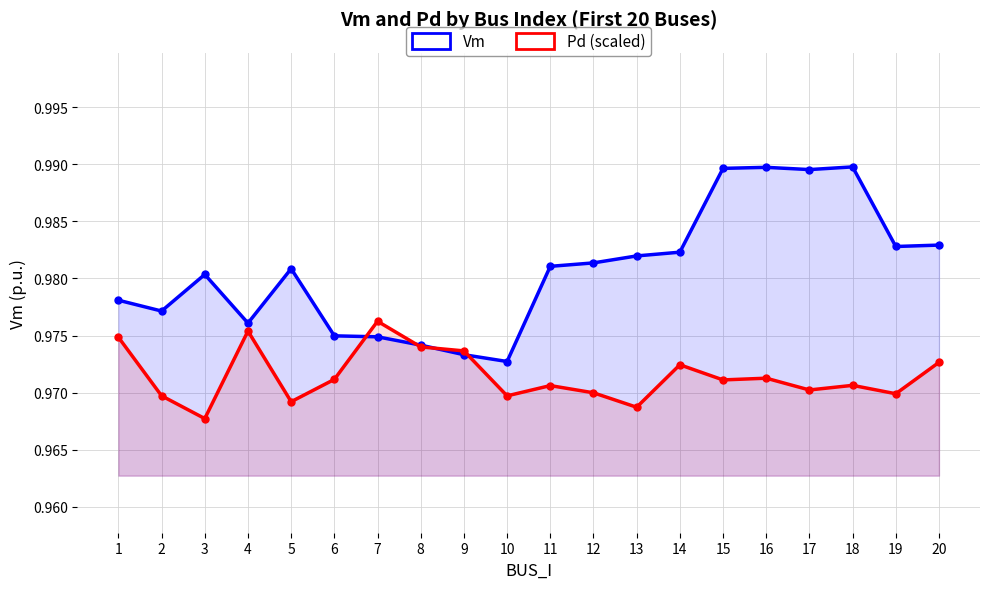

Where is Vm nearest to the value 0?

10